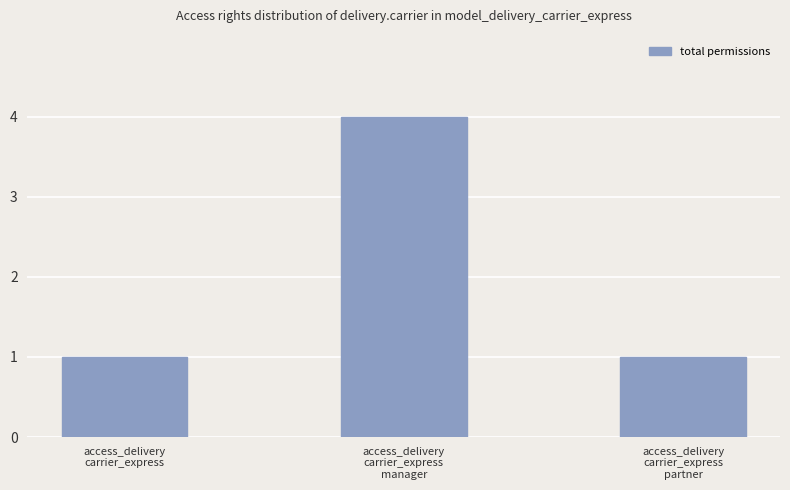

What is the sum of all values?

6